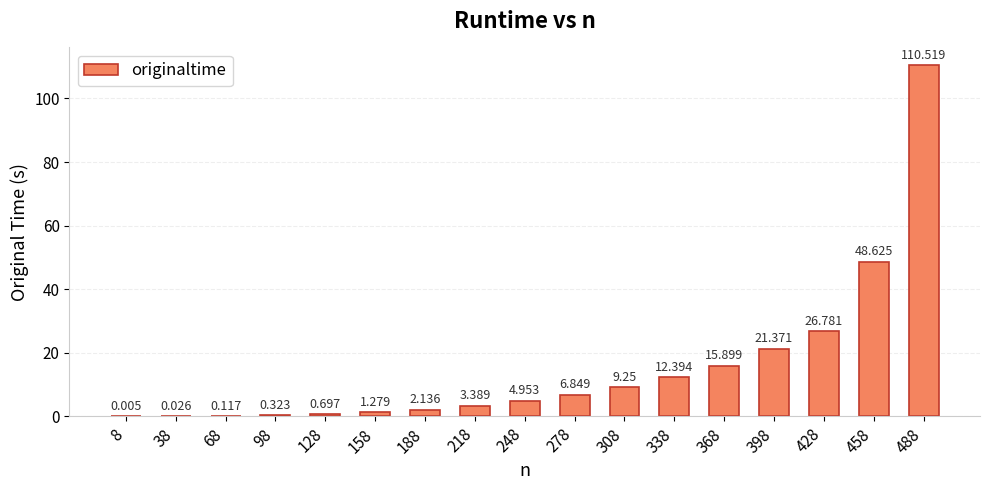

The chart shows a value of 15.9 at 368. True or false?

True